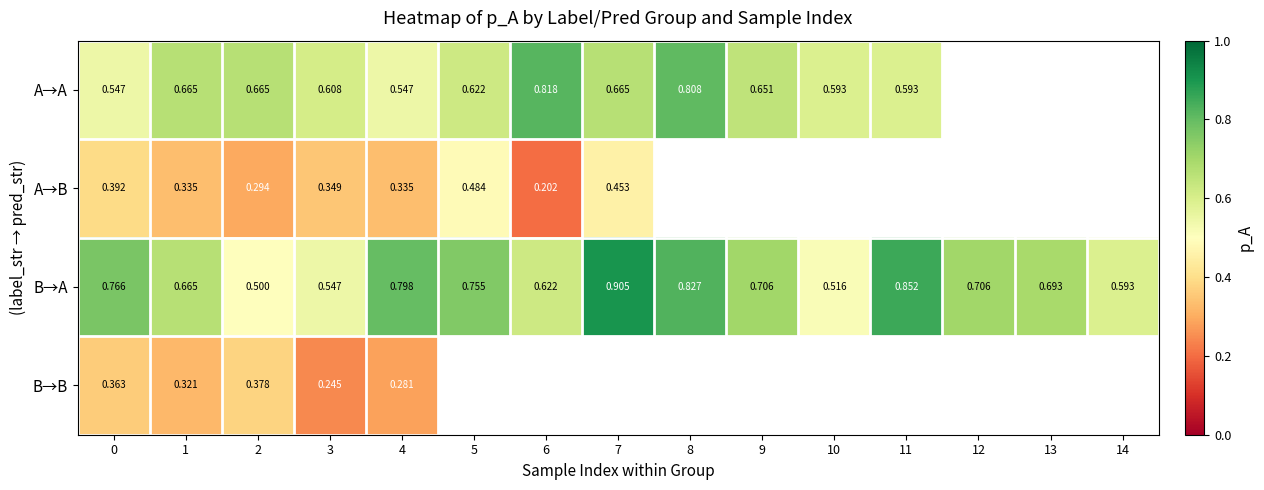

What is the spread (max minus min) of values at 10?

0.1